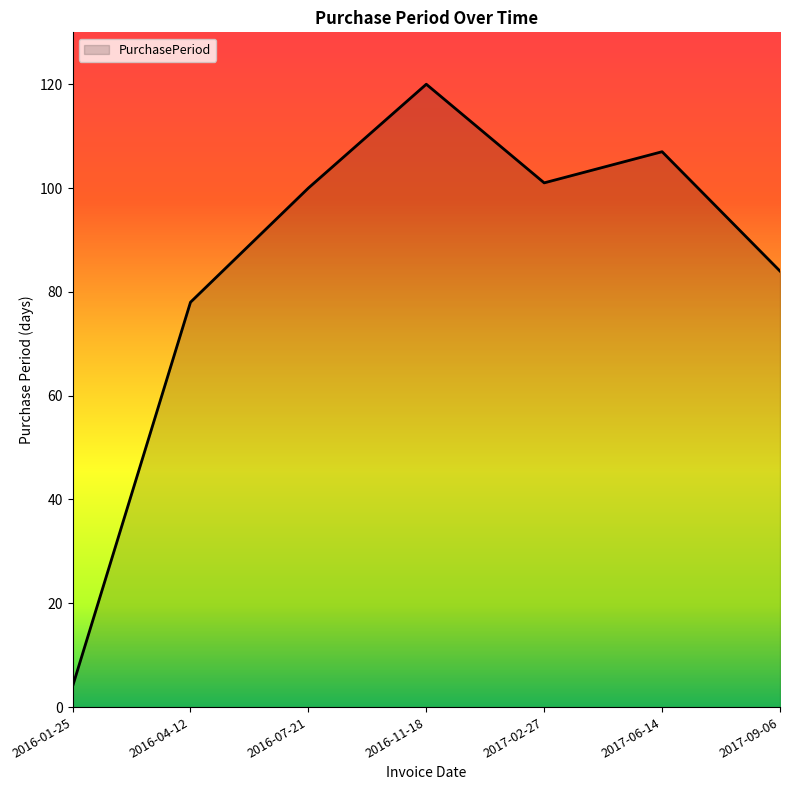

What is the difference between the values at 2017-02-27 and 2016-04-12?

23